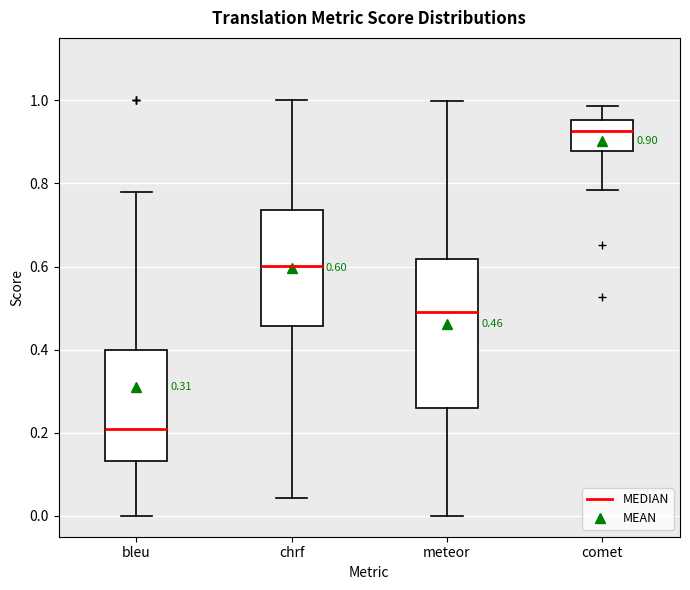

Comparing the boxes themselves (not the whiskers), which one is the tallest?

meteor